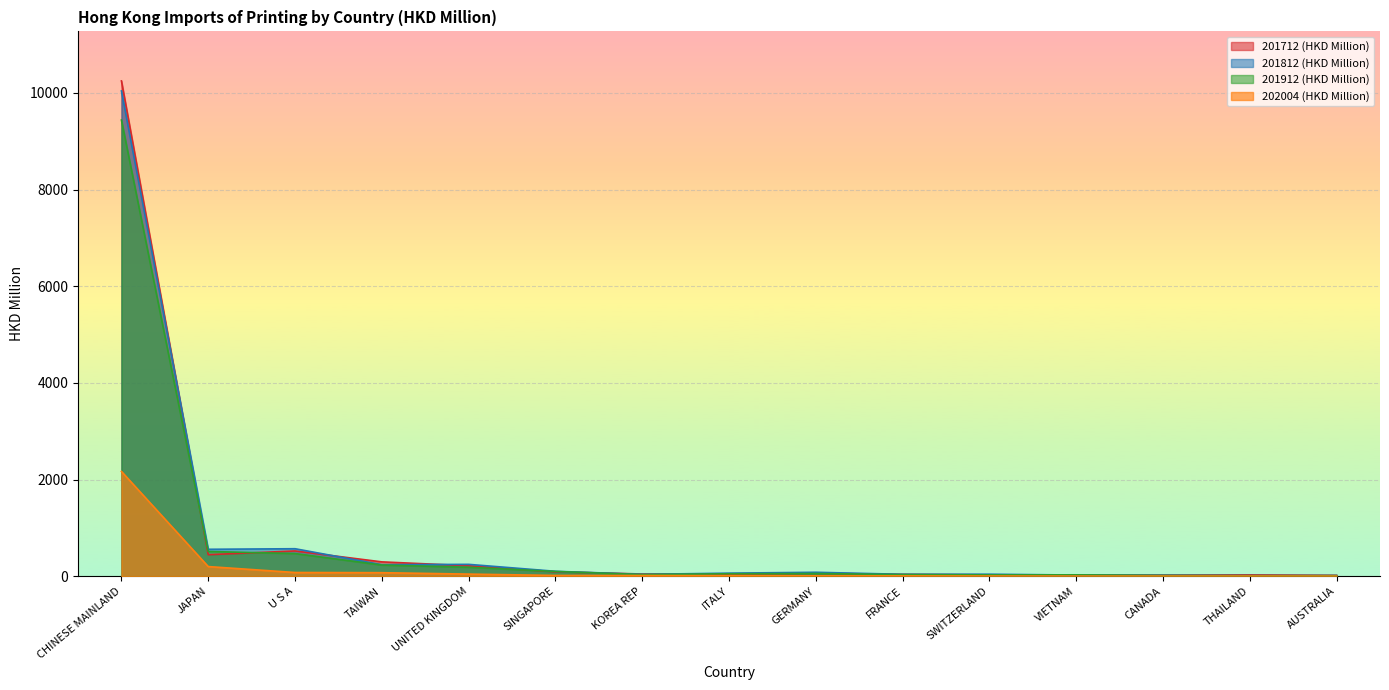

What is the label of the 1st point from the left?

CHINESE MAINLAND